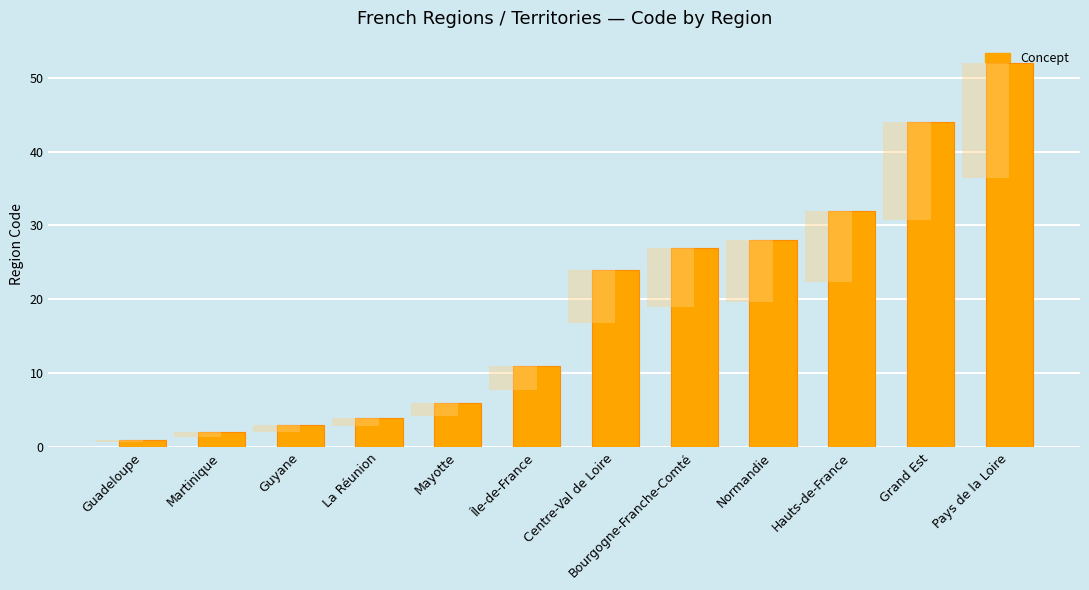

True or false: the data shows 28 at Normandie.

True